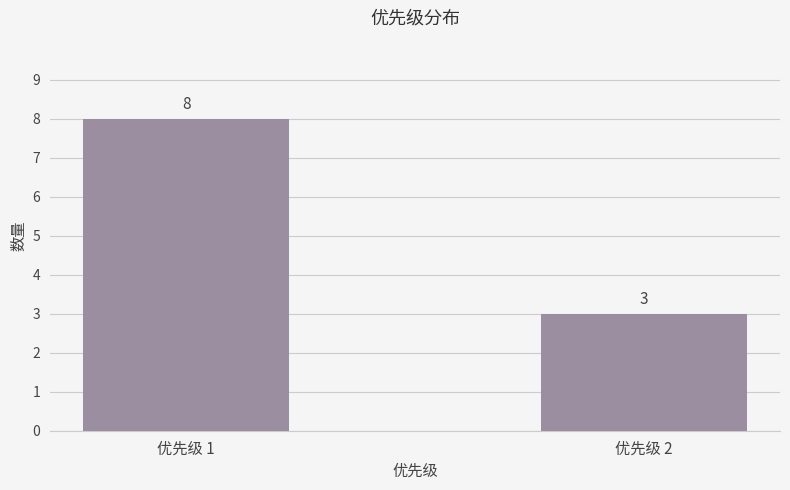

Rank the categories by value from lowest to highest.

优先级 2, 优先级 1